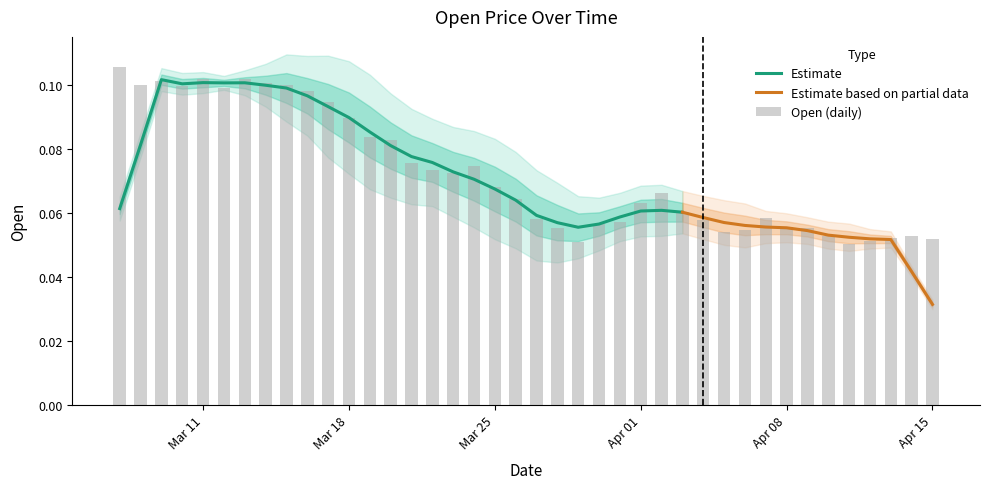

What position from the right is Apr 01?

15